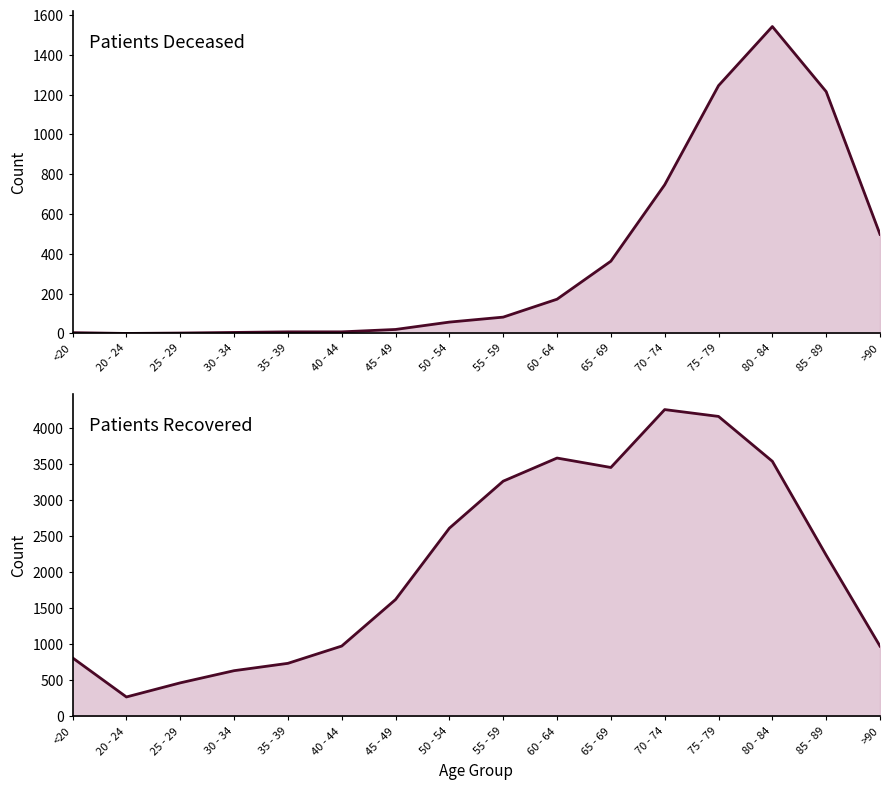

How many values in the patients_deceased series are below 82?

8